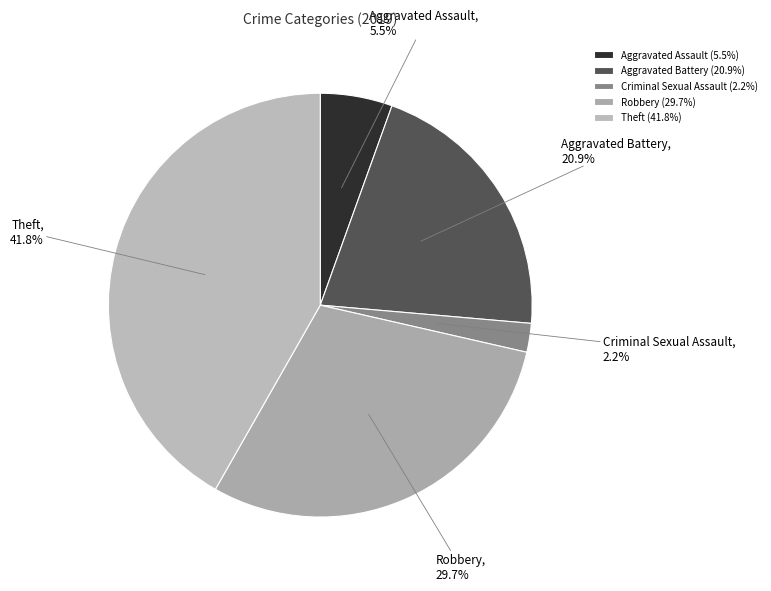

Is there a majority slice in this chart?

No